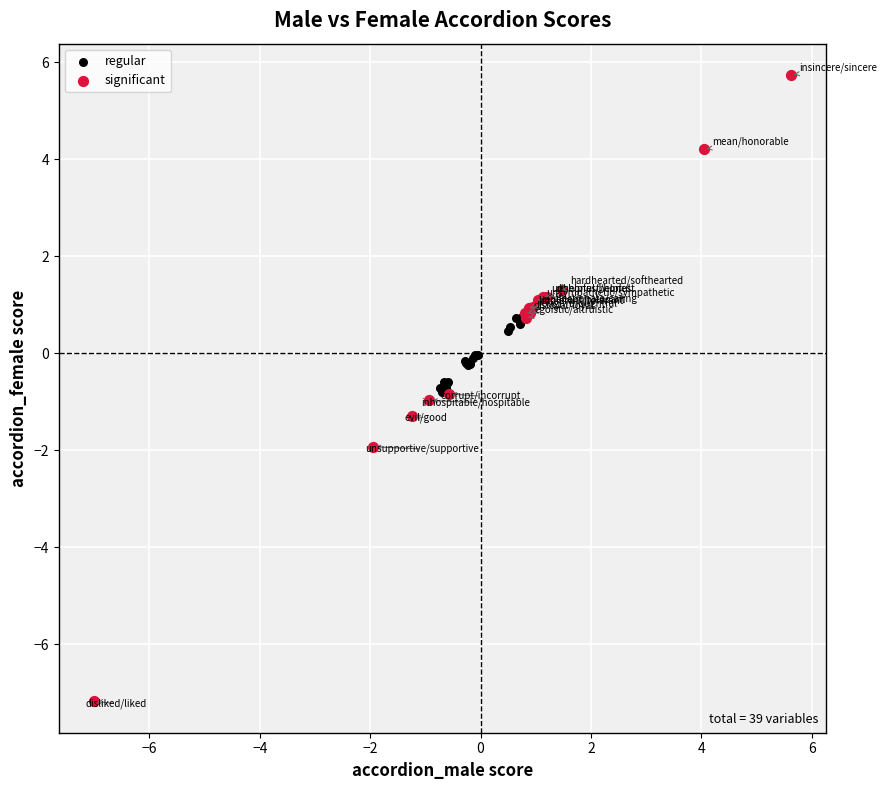

Which series contains the lowest Y value?

significant